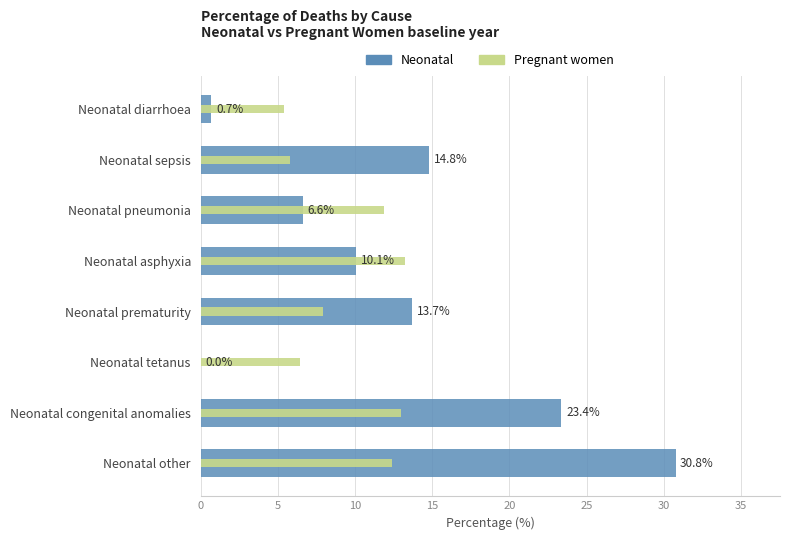

What is the spread (max minus min) of values at Neonatal sepsis?

9.0